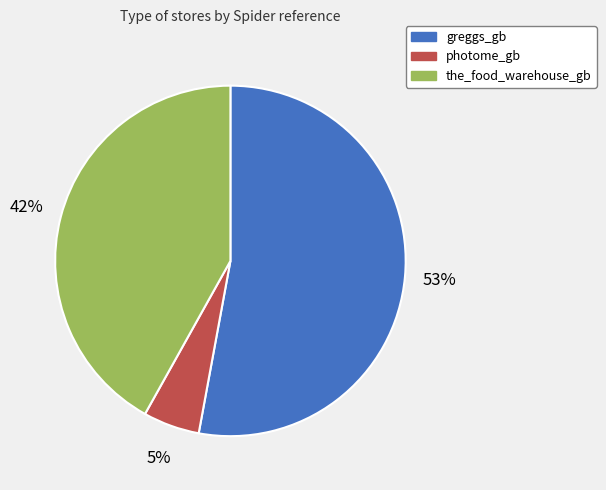

Which slice is the largest?

greggs_gb